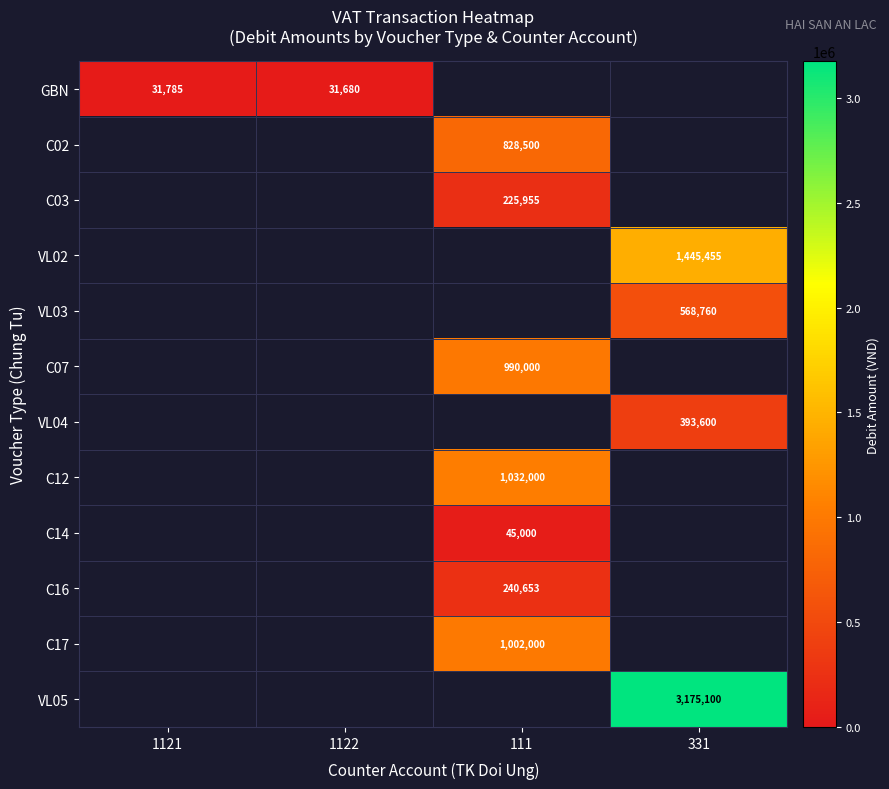

Is it true that C16 equals 240653 at 111?

True